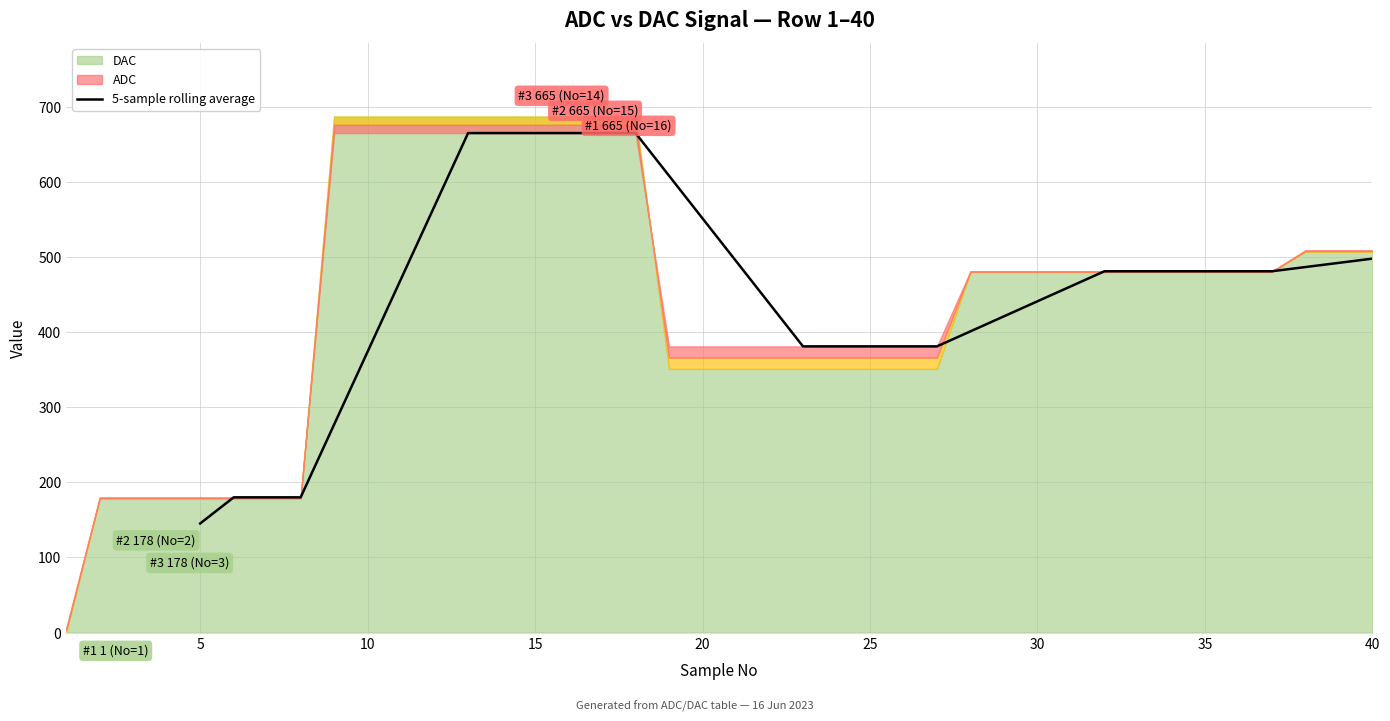

What is the greatest value displayed?

665.0